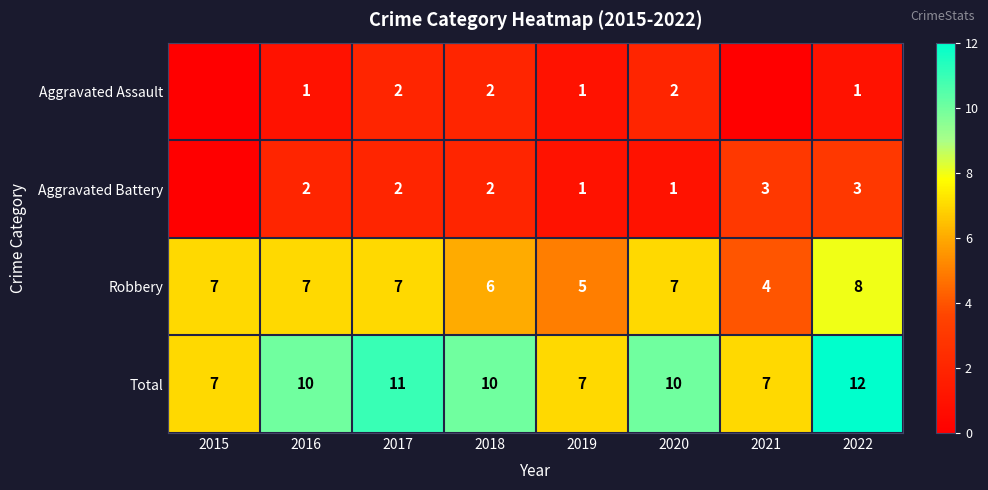

The Total series shows 7 at 2021. True or false?

True